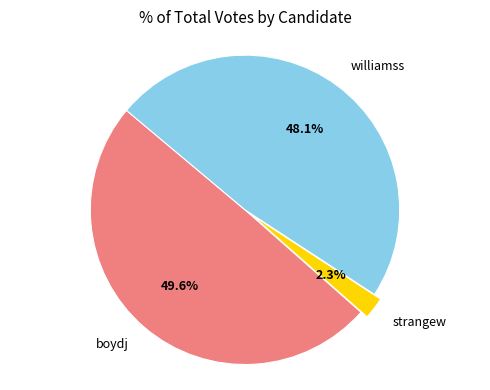

What is the largest slice in the pie chart?

boydj